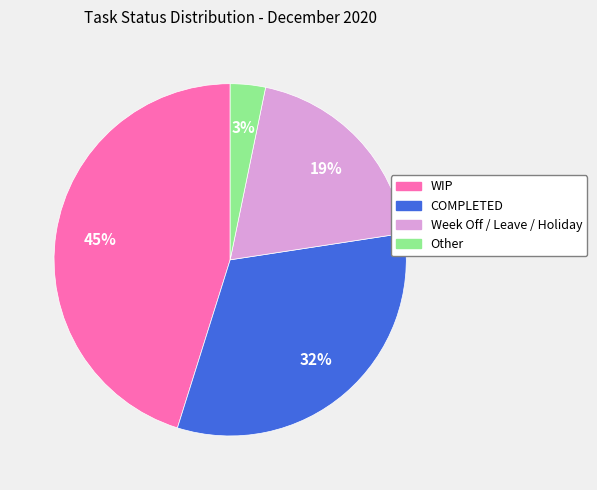

Is the sum of WIP and Other greater than half?

No